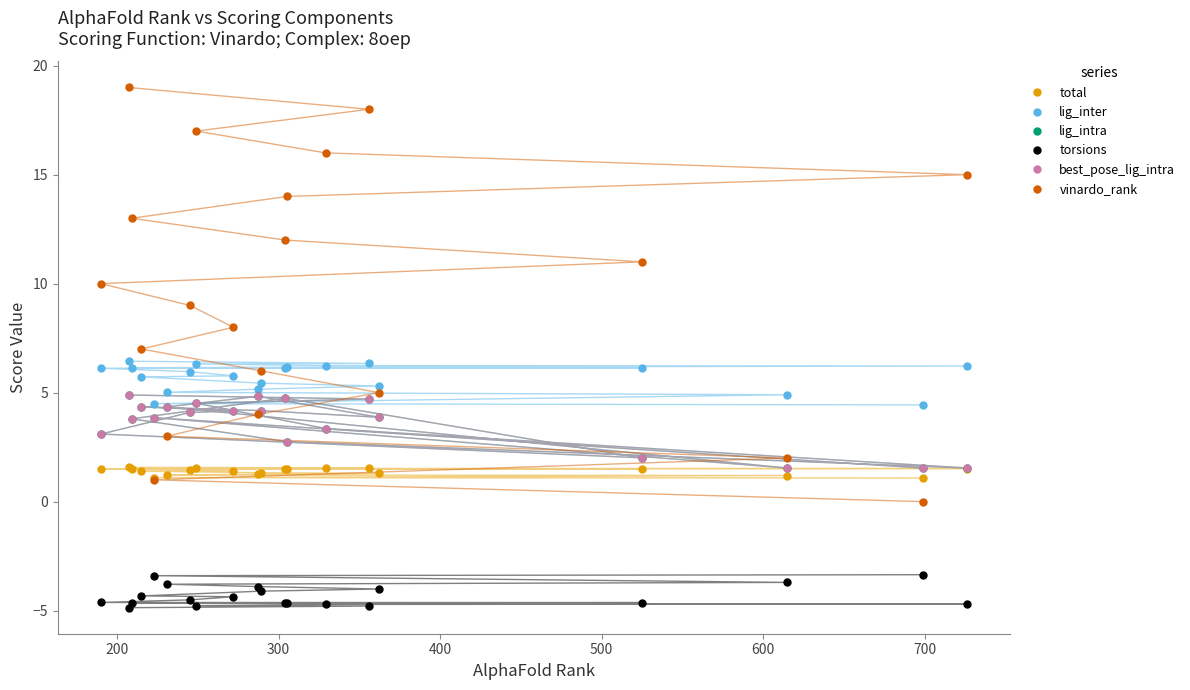

What are all the series names shown in the legend?

total, lig_inter, lig_intra, torsions, best_pose_lig_intra, vinardo_rank